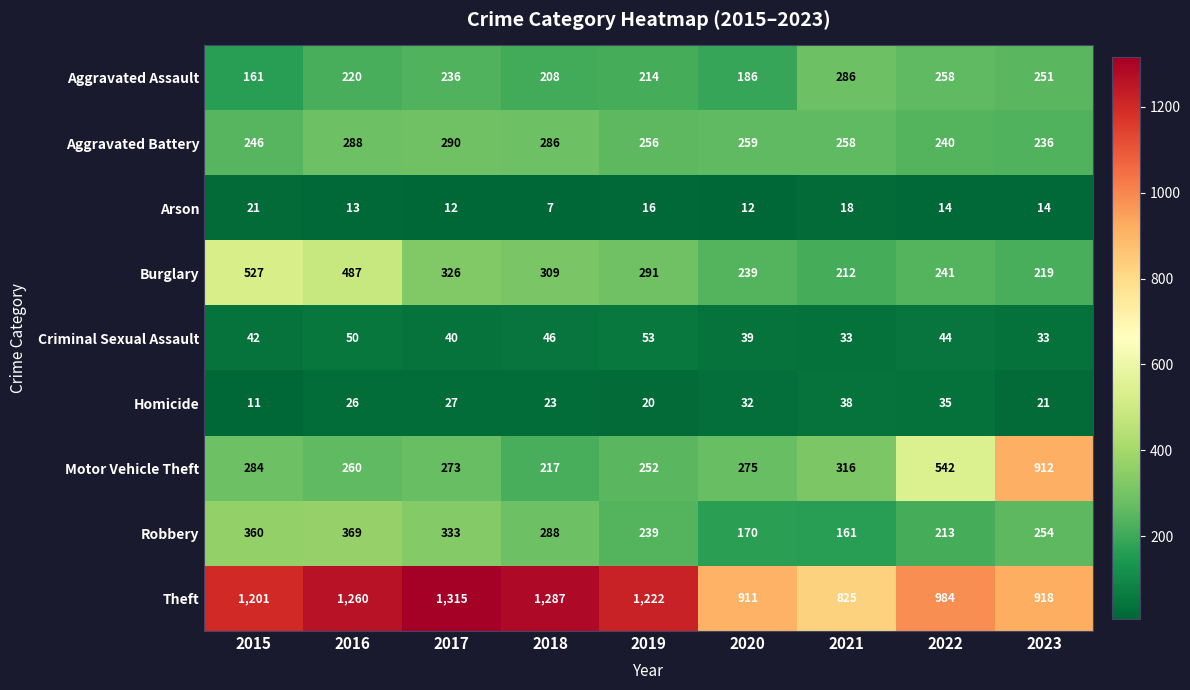

What is the smallest value displayed?

7